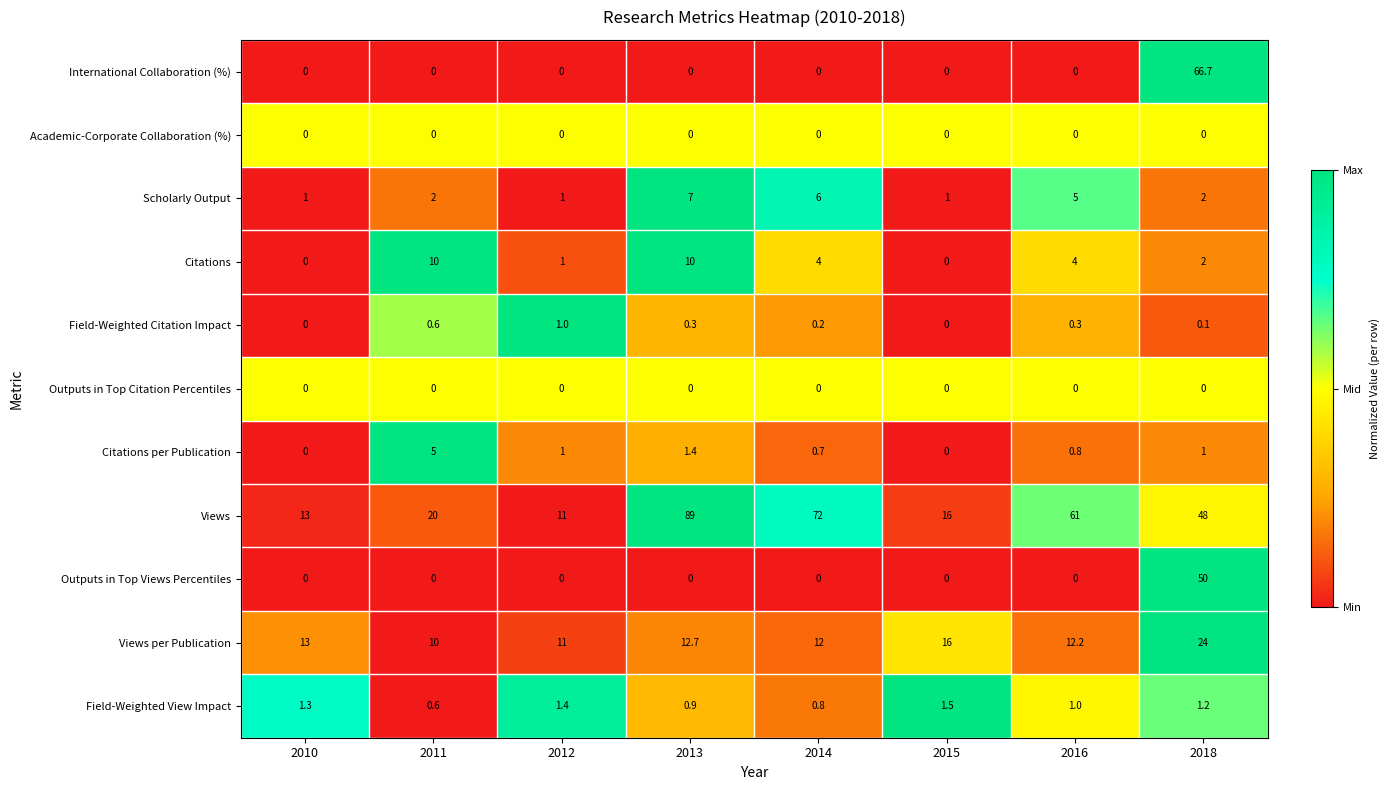

At which label does Views first exceed 48?

2013